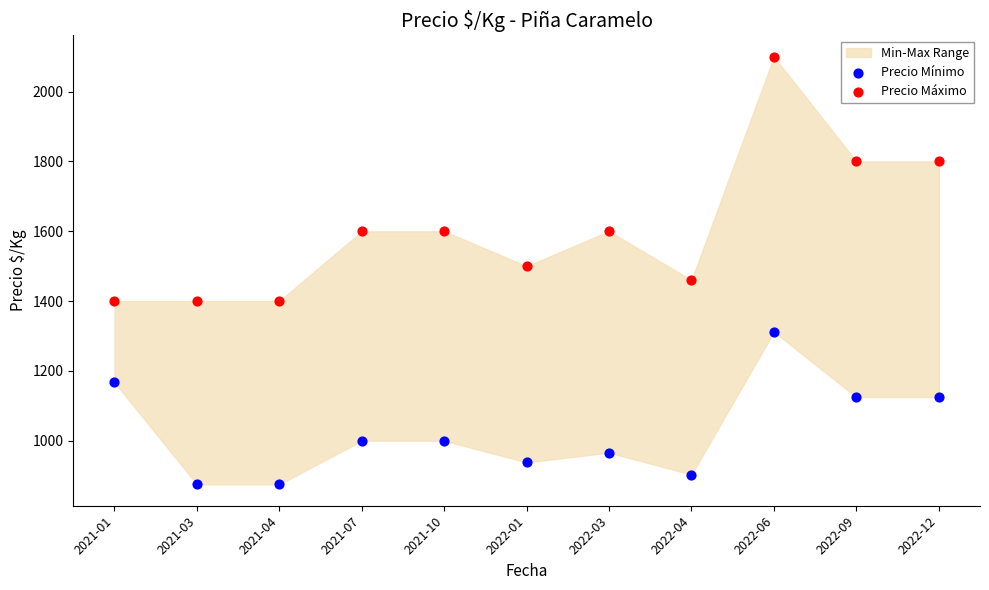

Which series reaches the maximum Y coordinate?

Precio Máximo